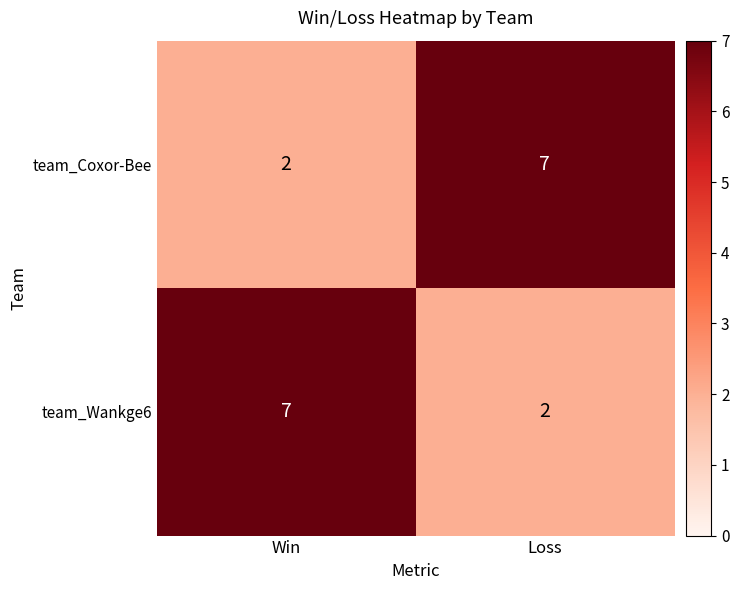

What is the maximum value shown in the chart?

7